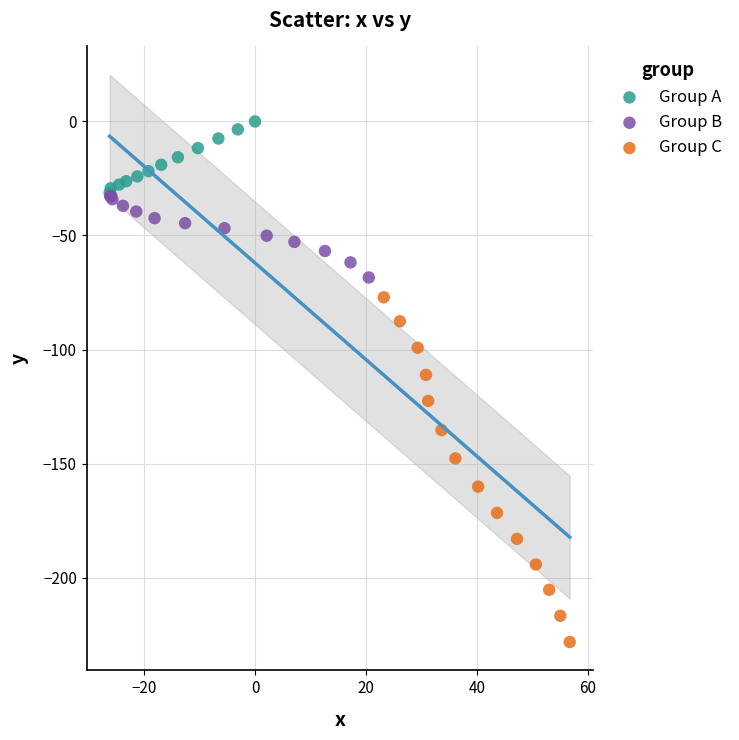

Which series reaches the maximum Y coordinate?

Group A